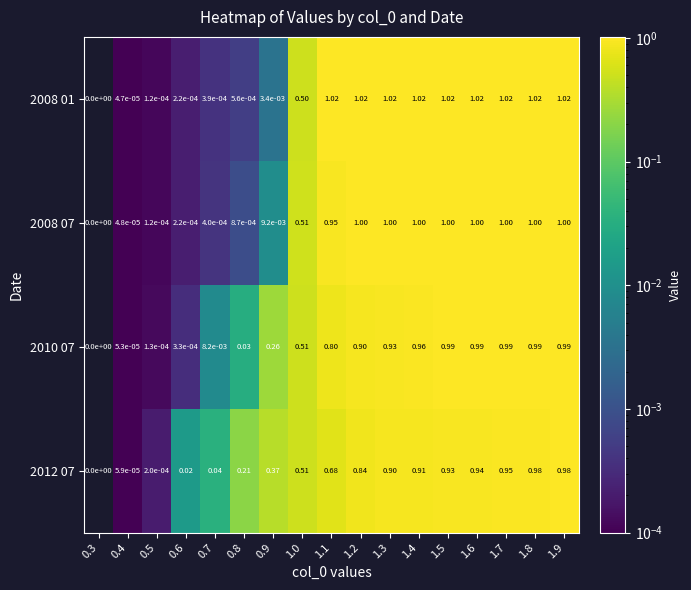

List the series in order of their overall mean, lowest first.

2012 07, 2010 07, 2008 07, 2008 01